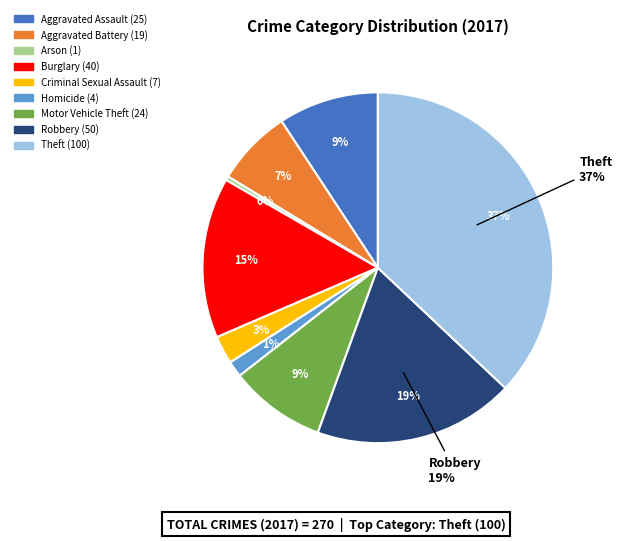

What is the ratio of the value at Aggravated Assault to the value at Theft?

0.2